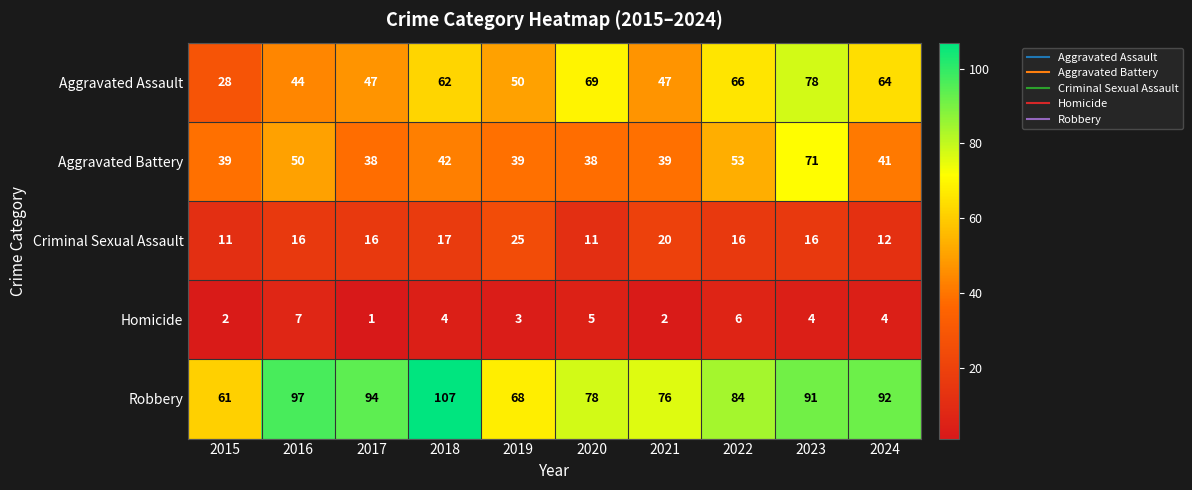

Count the number of data series in this chart.

5